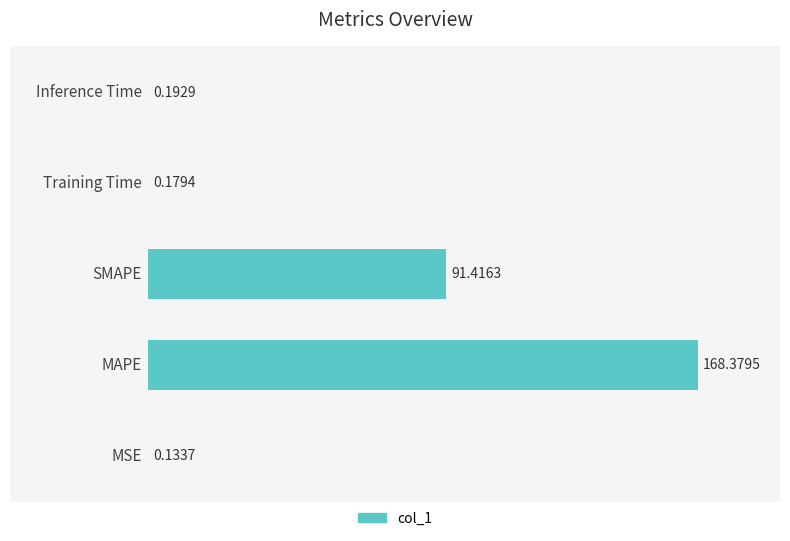

What is the sum of all values?

260.3